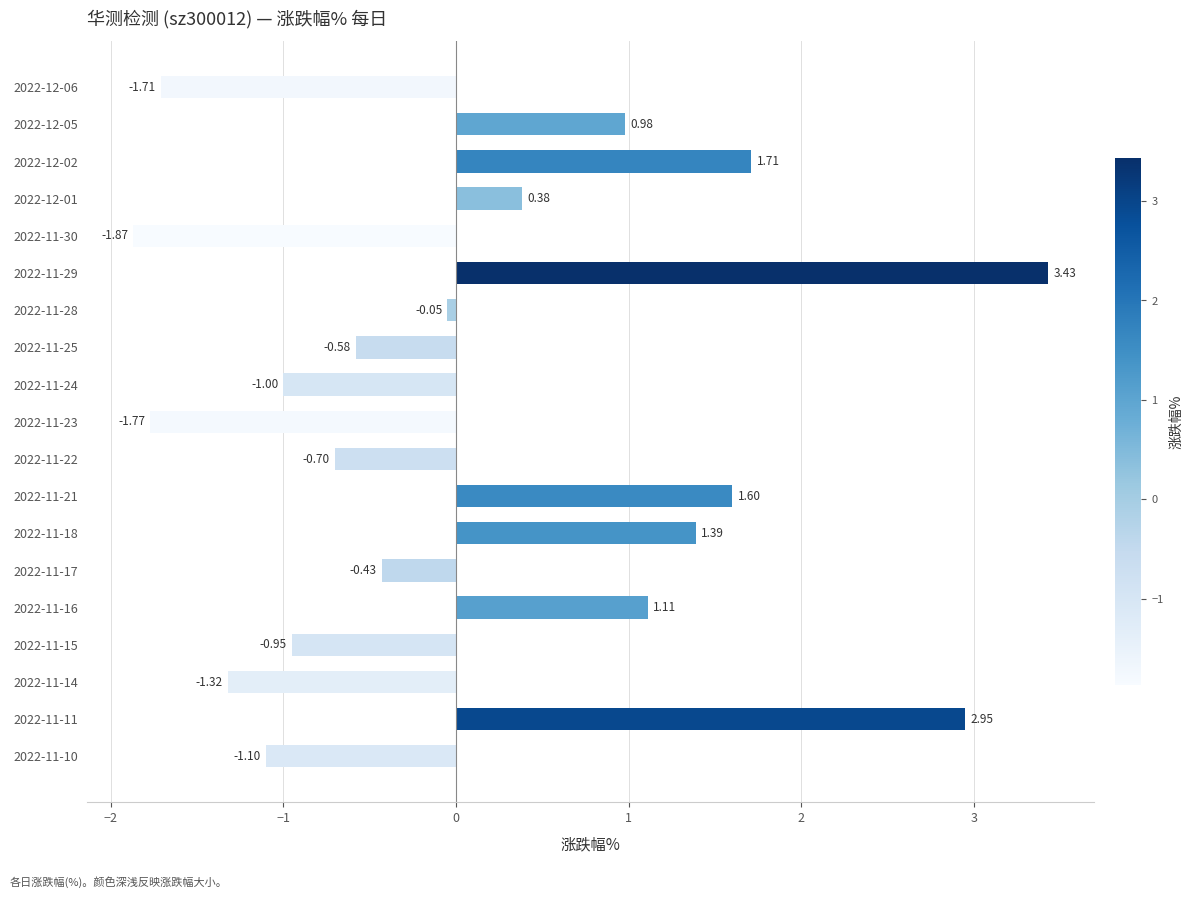

Between 2022-11-18 and 2022-11-21, which is larger?

2022-11-21